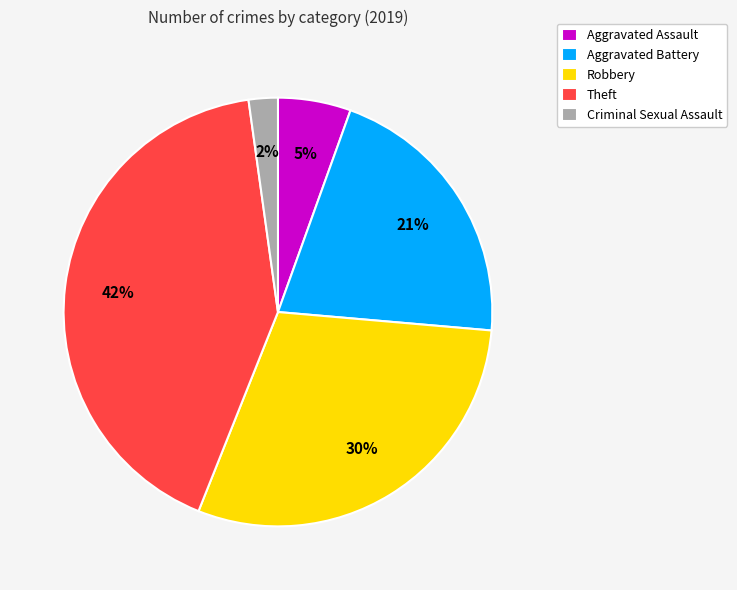

What percentage is the Robbery slice, to the nearest percent?

30%